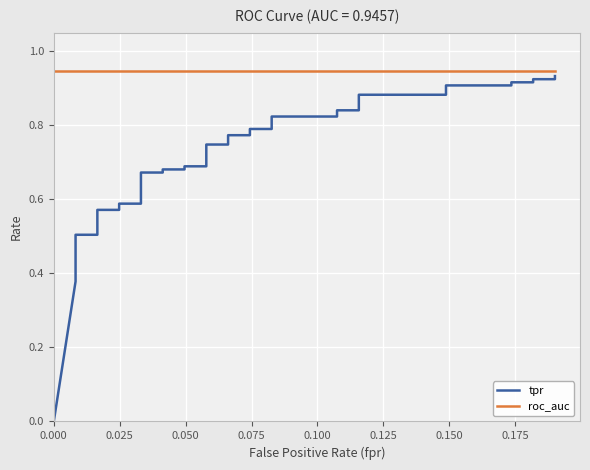

Rank the series by their maximum value, from highest to lowest.

roc_auc, tpr